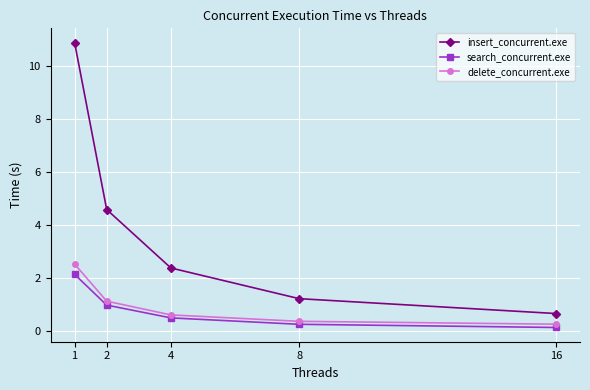

What is the sum of the search_concurrent.exe values at 4 and 8?

0.7